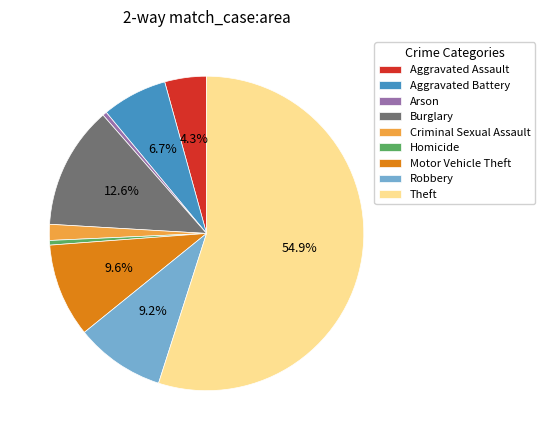

To the nearest percent, what is the combined percentage of Aggravated Assault and Burglary?

17%